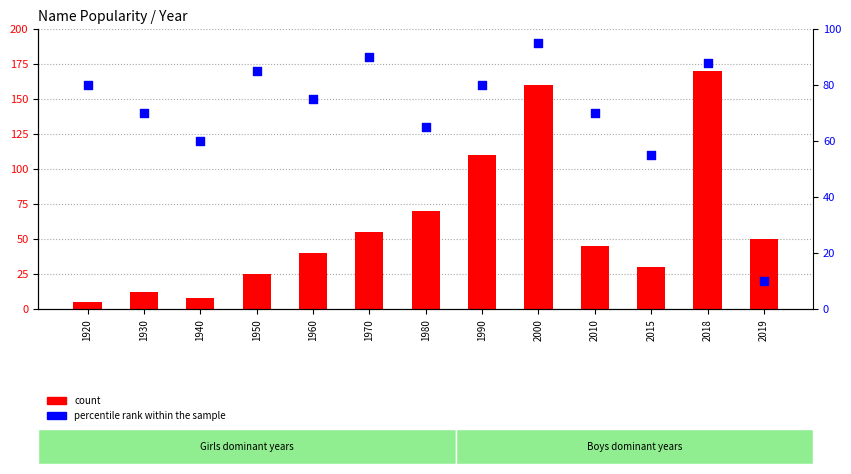

What are all the series names shown in the legend?

count, percentile rank within the sample